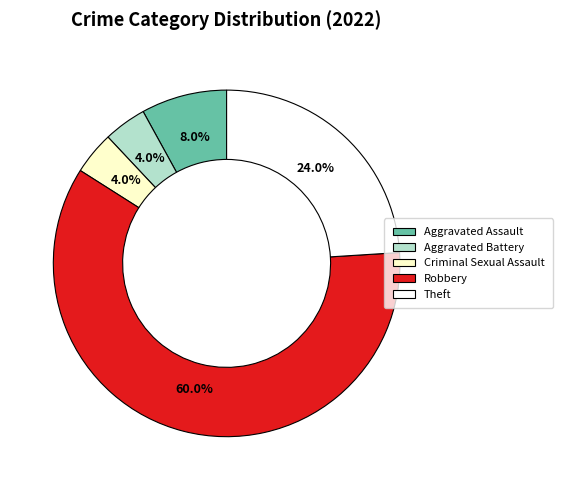

Does Theft represent more than half of the total?

No